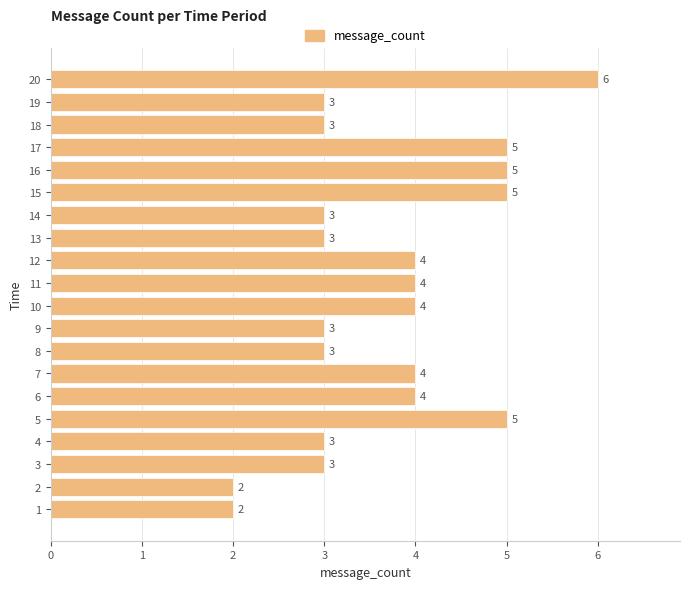

Approximately how many times larger is the value at 4 compared to 13?

1.0